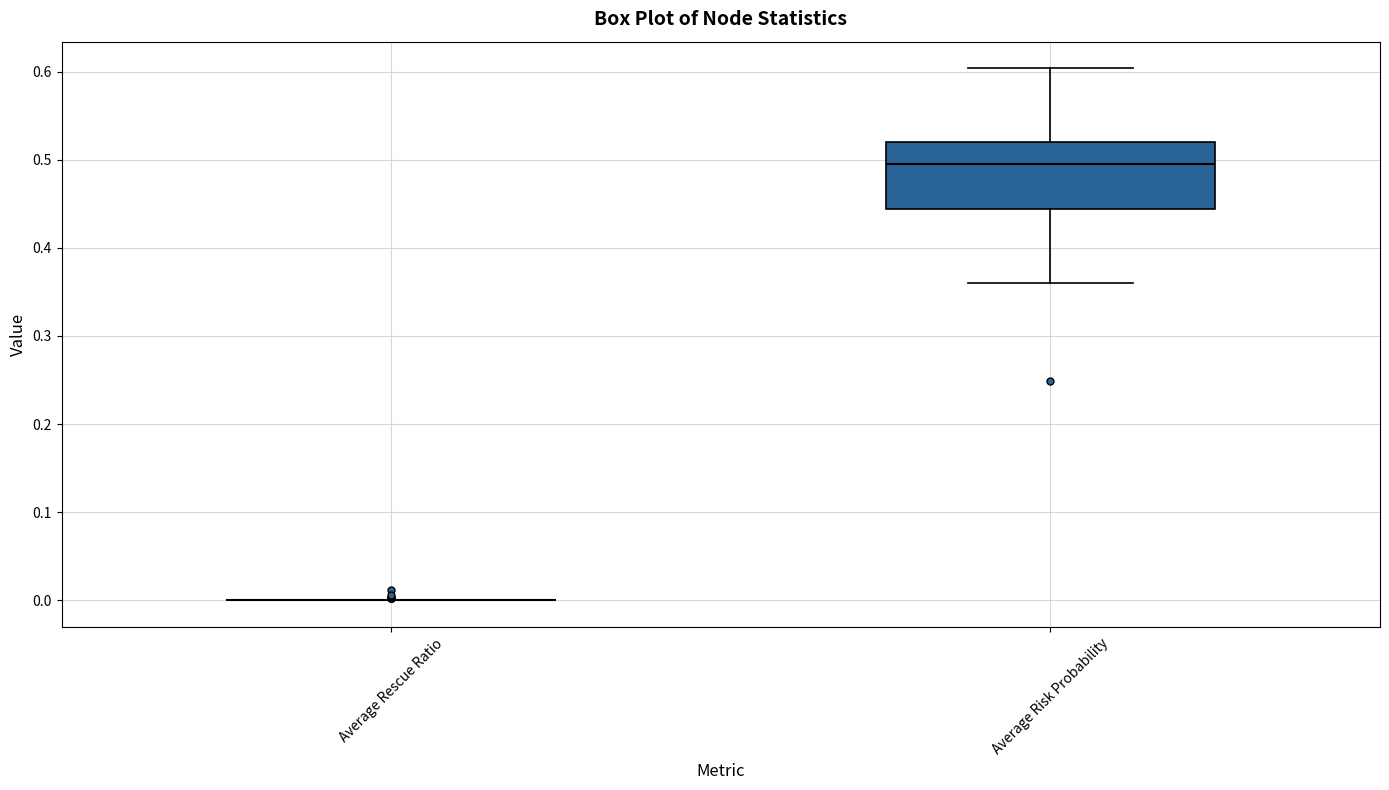

Where does the lower whisker of the box for Average Risk Probability end on the y-axis? The values are not printed on the chart, so give them approximately, as read against the axis.

0.36